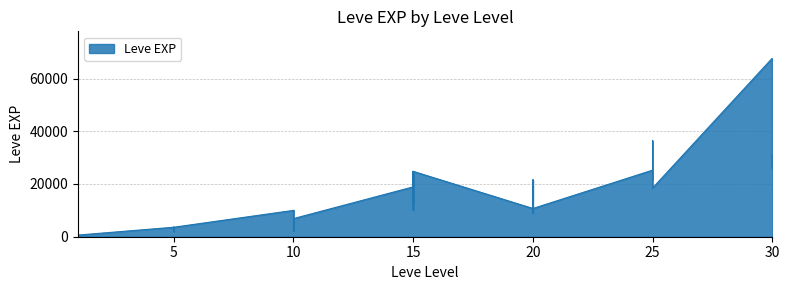

What is the value of the 22nd point from the left?

18910